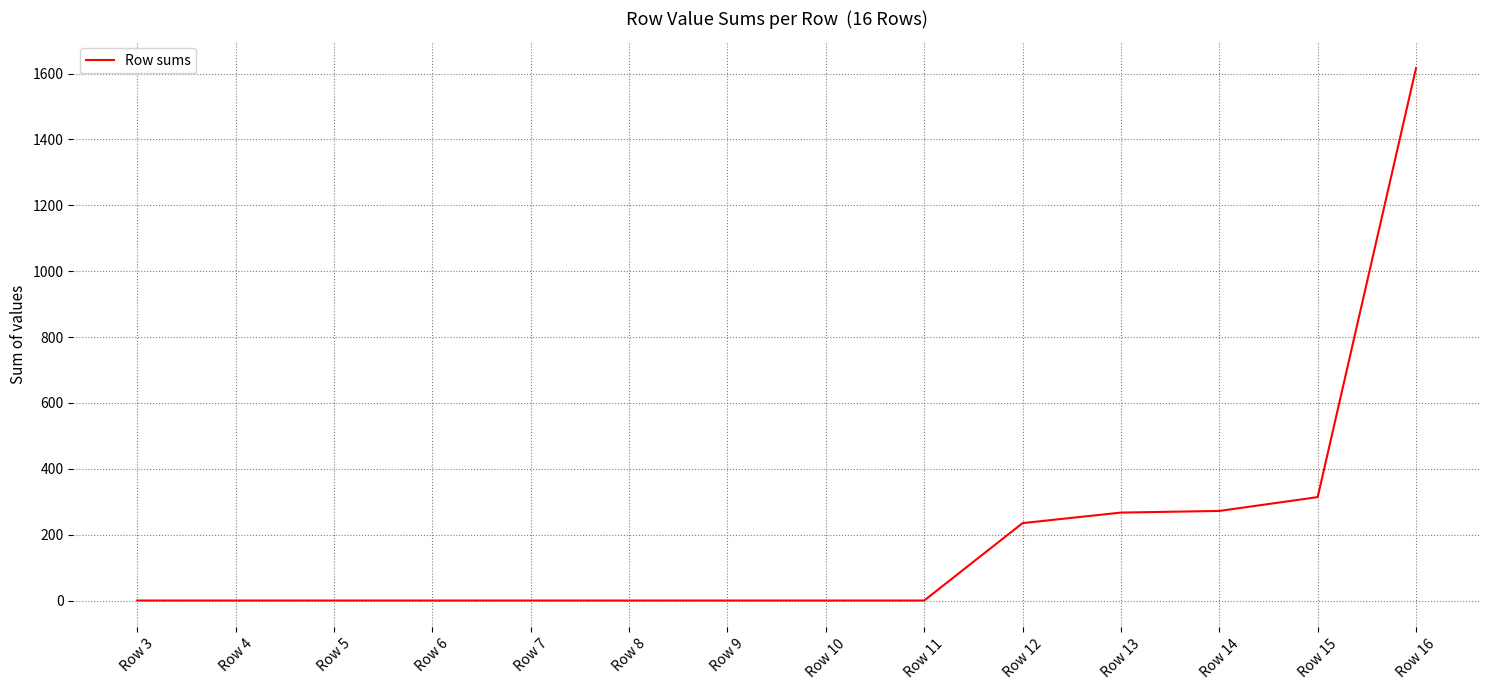

Is this an area chart (filled region under the line)?

No